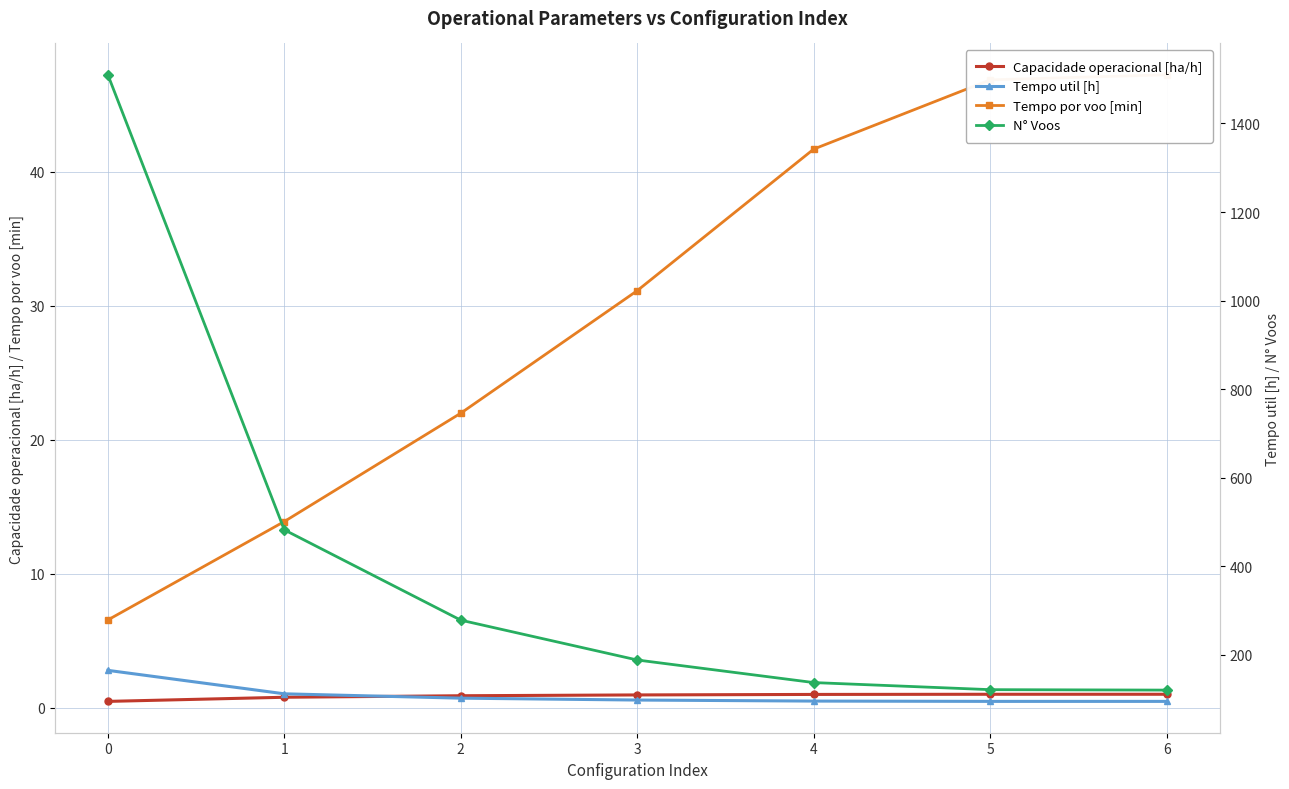

At which label is Tempo por voo [min] closest to 26?

2